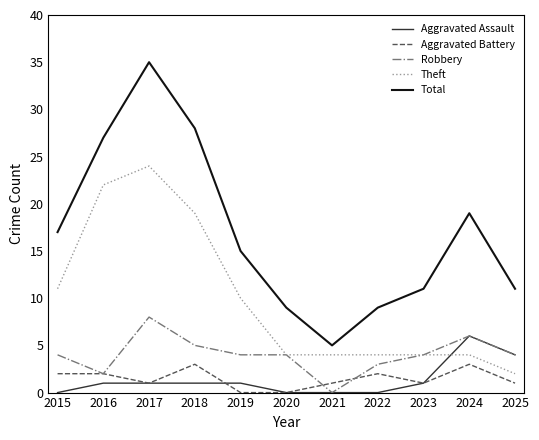

What is the total value across all series at 2017?

69